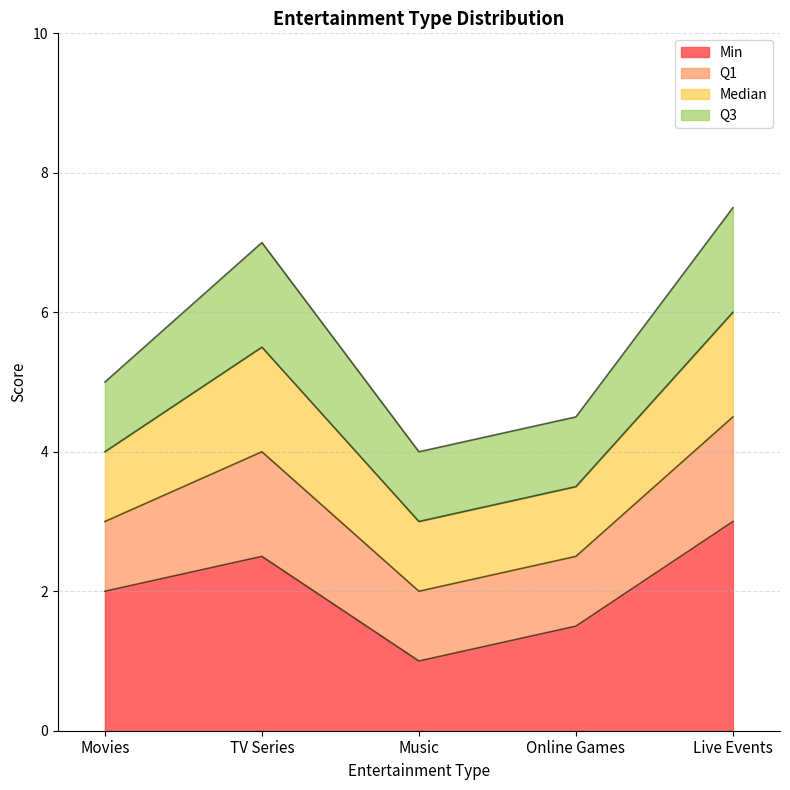

At which label does Q3 first exceed 5?

TV Series